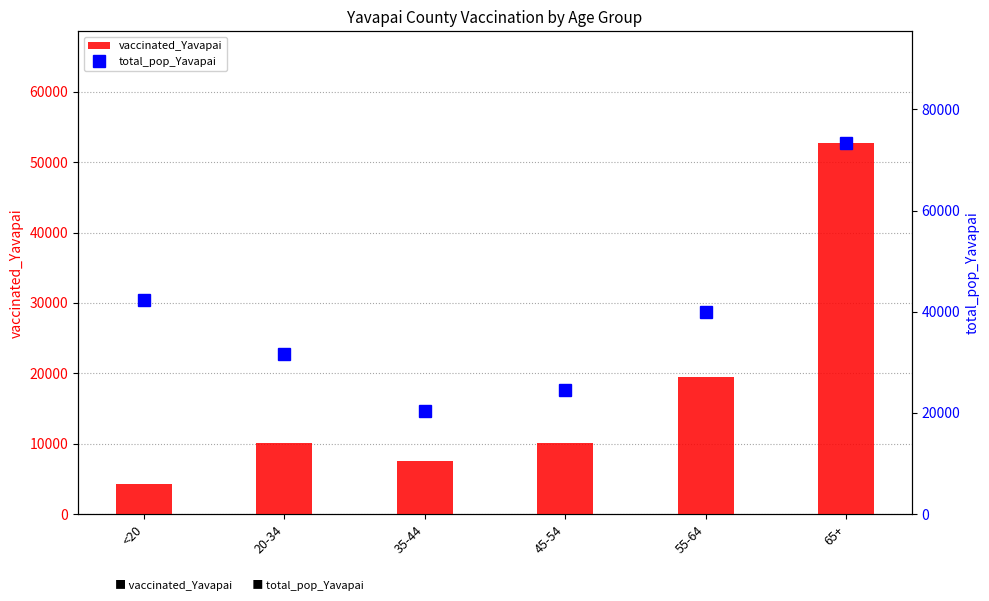

How many groups of bars are there?

6